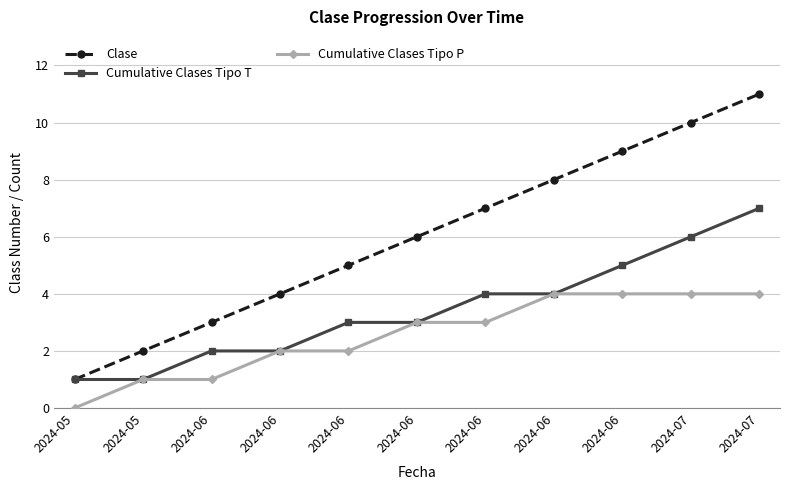

Where does the Cumulative Clases Tipo P series first go above 3?

2024-06